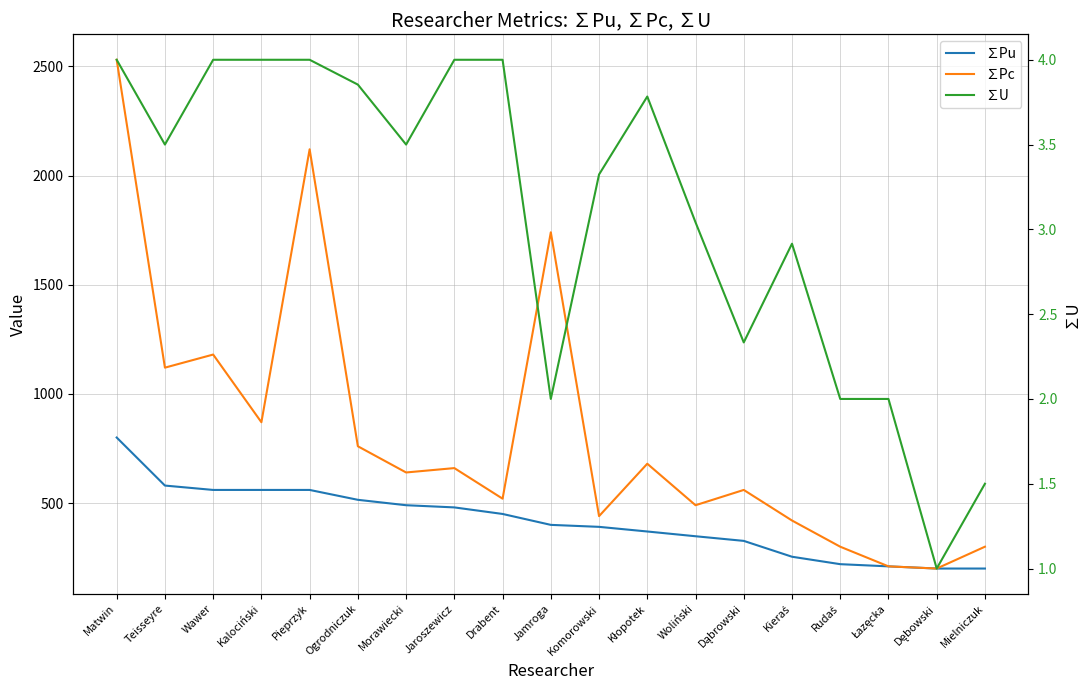

How many lines are shown in the chart?

3